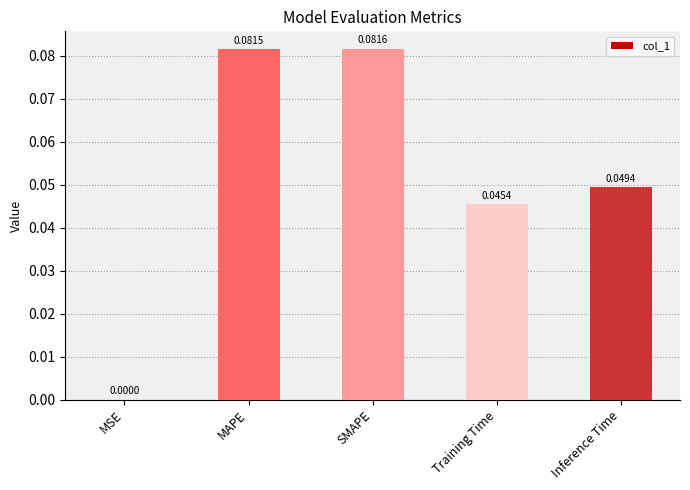

What is the sum of all values?

0.3